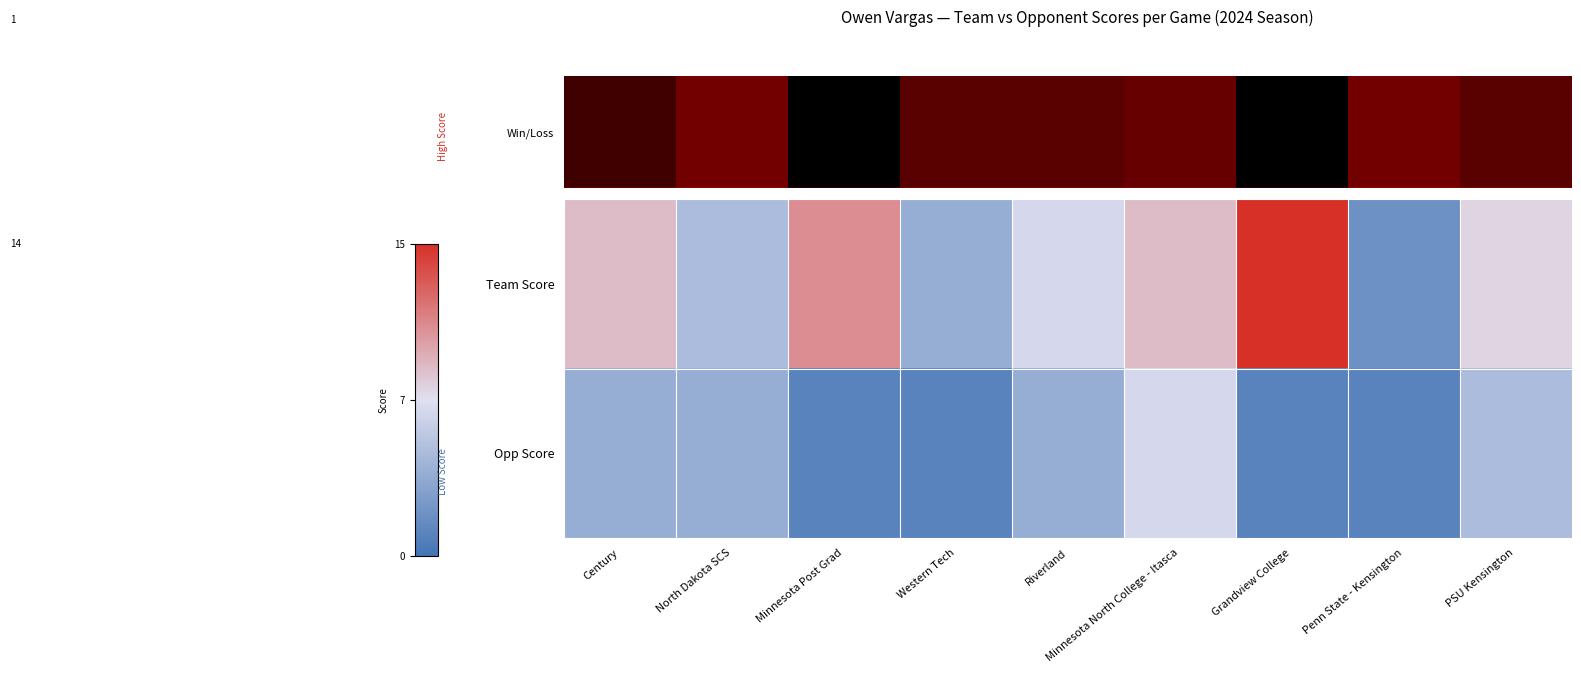

Which has a higher value, Minnesota North College - Itasca or PSU Kensington?

Minnesota North College - Itasca